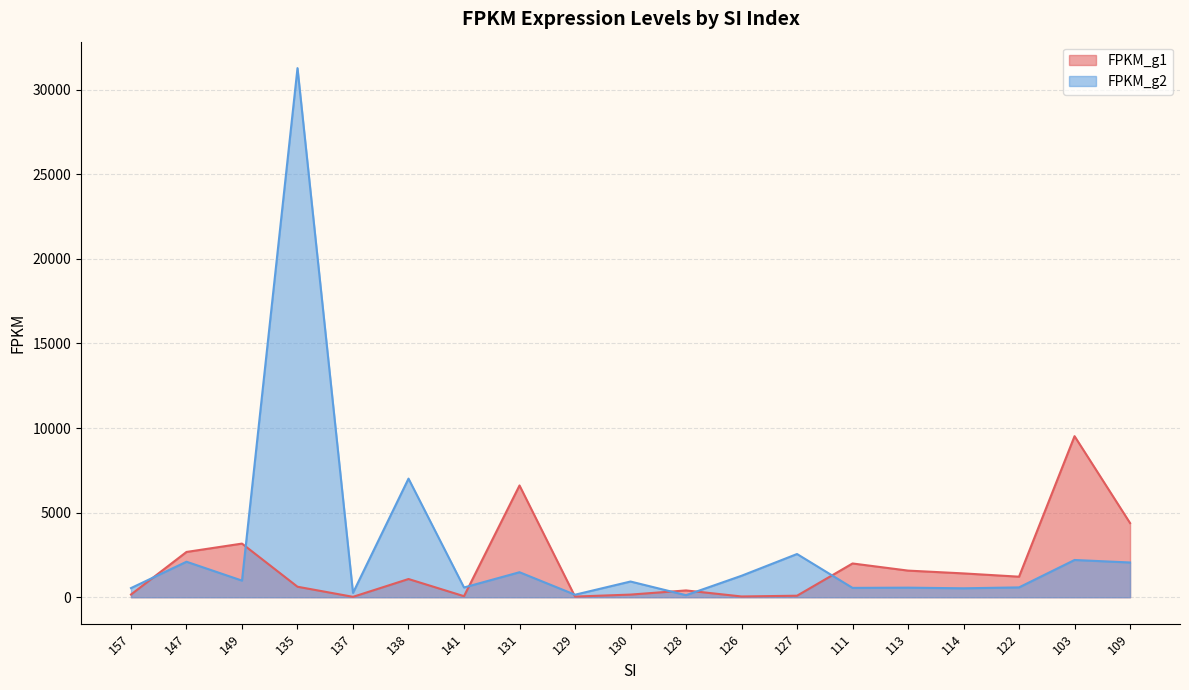

How many interior local valleys does the FPKM_g2 series have?

7